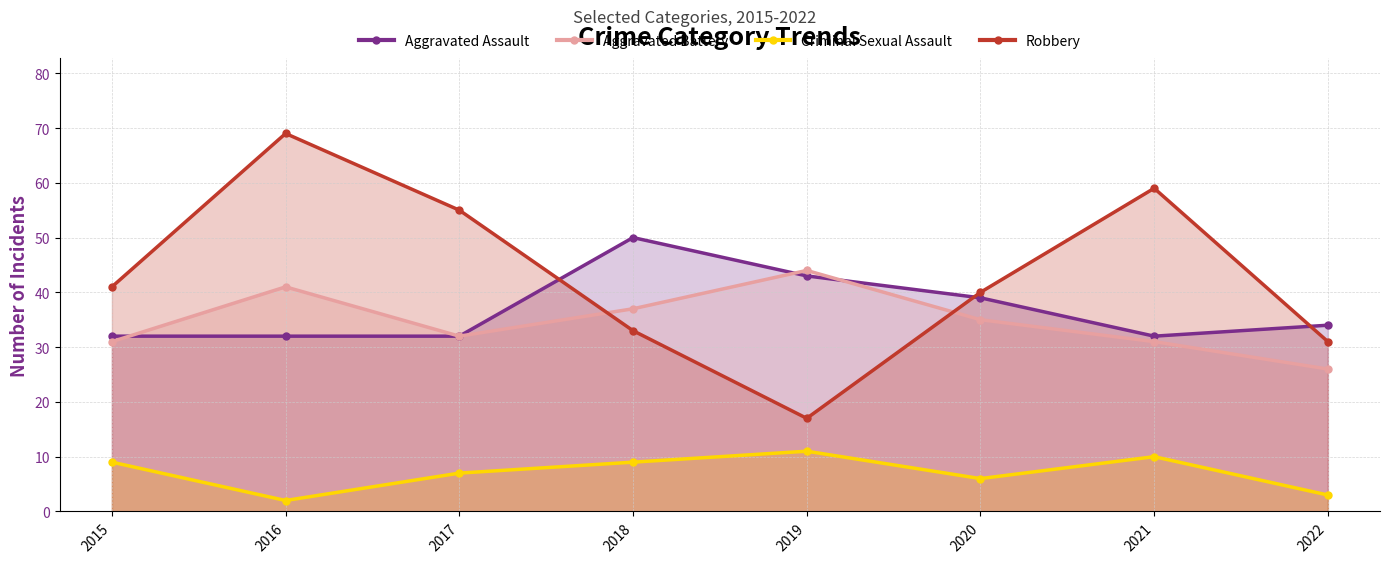

In Aggravated Battery, how many points are higher than both neighbors (excluding endpoints)?

2